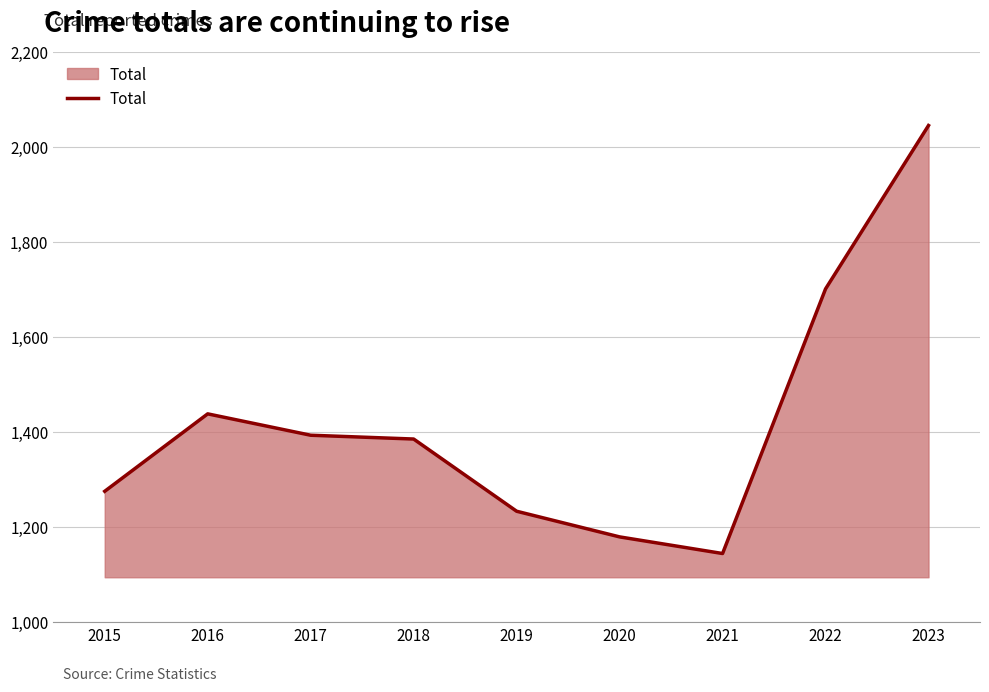

What is the smallest value displayed?

1145